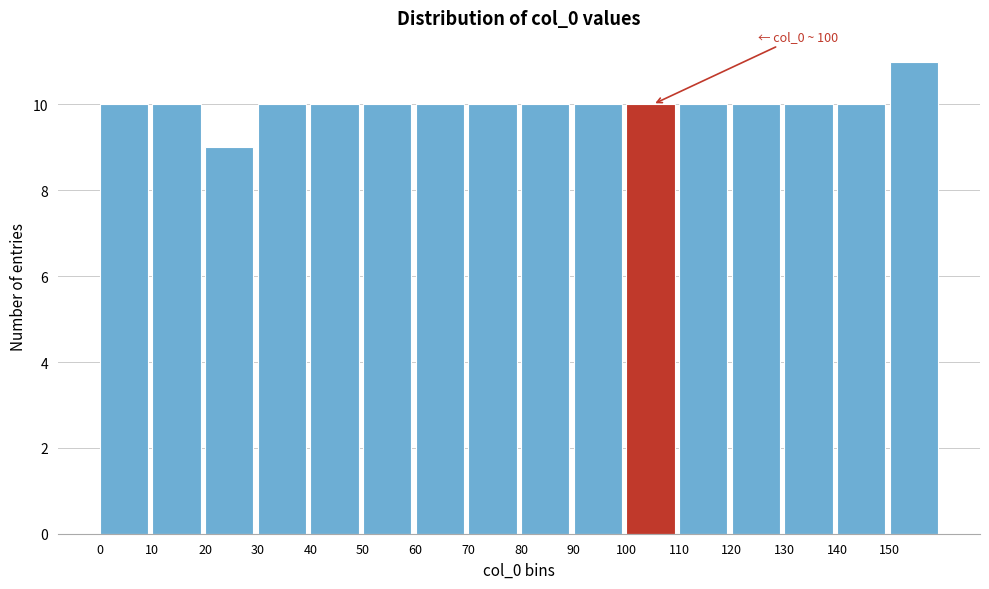

Over which range of the x-axis is the bar tallest?

150 to 160